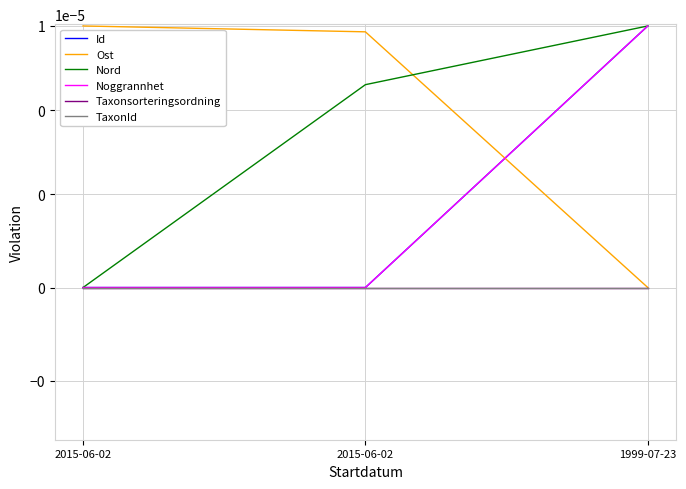

Is this an area chart (filled region under the line)?

No